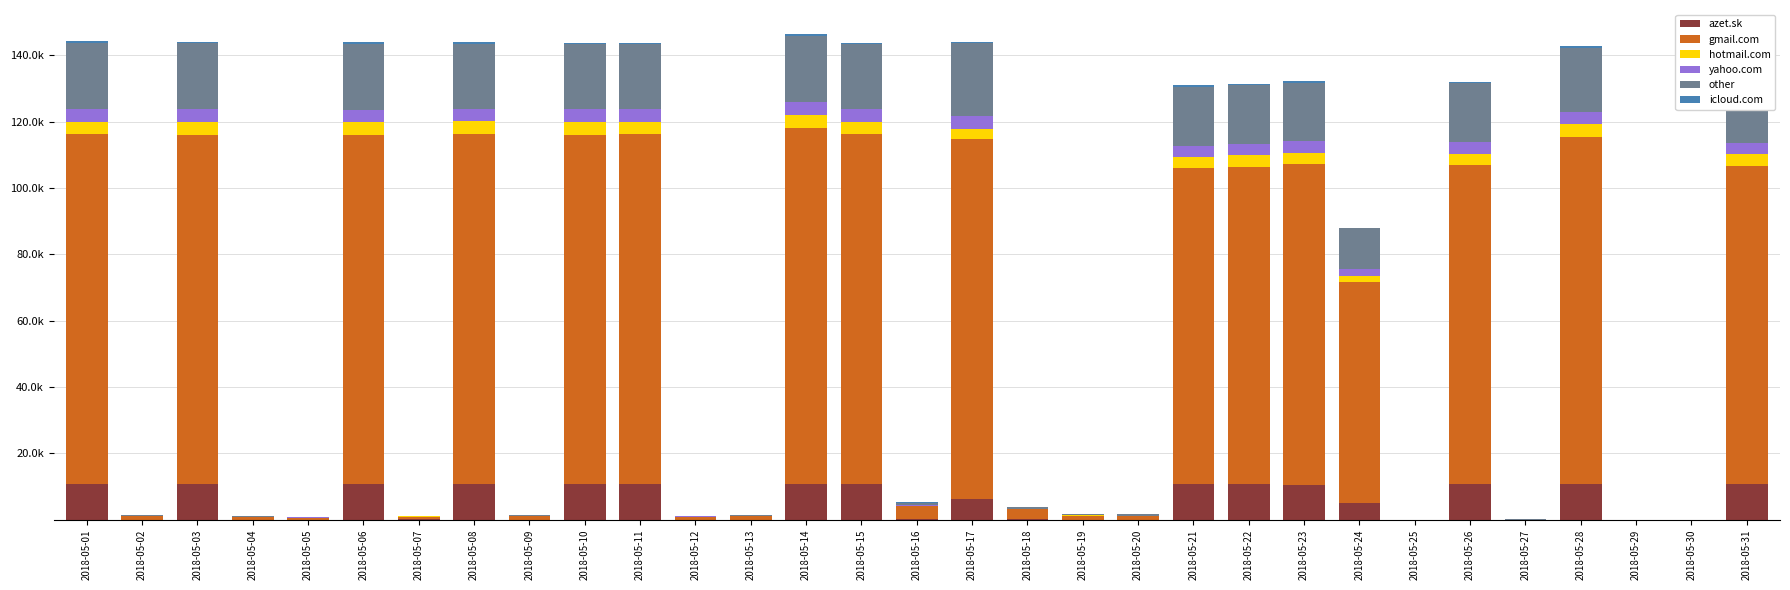

Between 2018-05-20 and 2018-05-23, which is larger?

2018-05-23